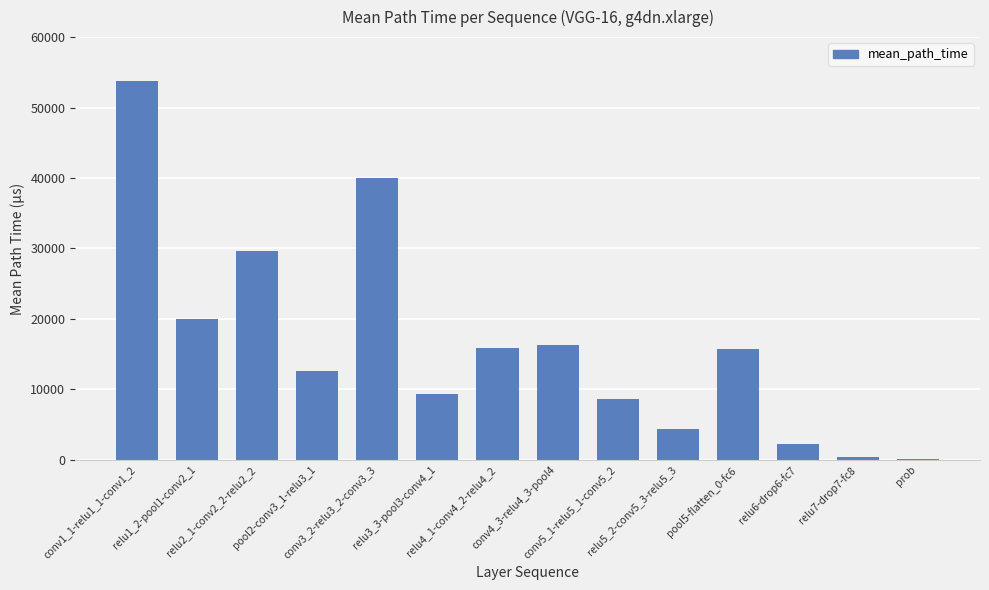

What value does the data have at relu2_1-conv2_2-relu2_2?

29704.3